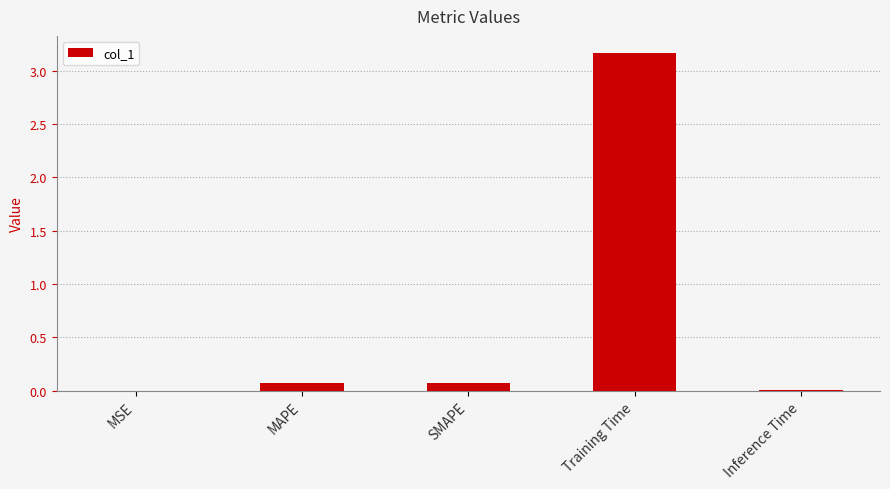

What is the change in value from SMAPE to Inference Time?

-0.1